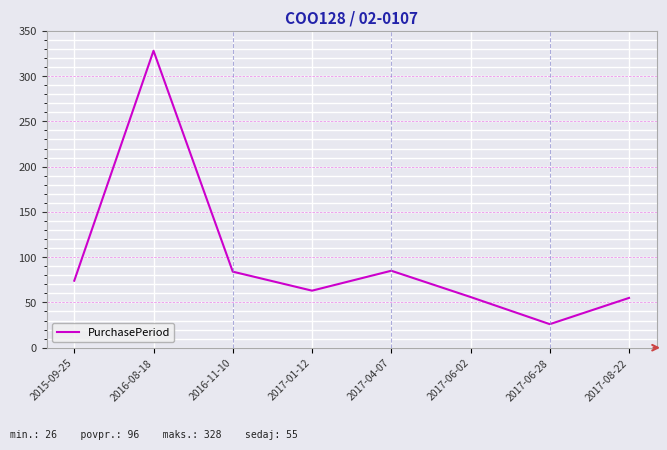

Is it true that the value at 2016-08-18 is 474?

False